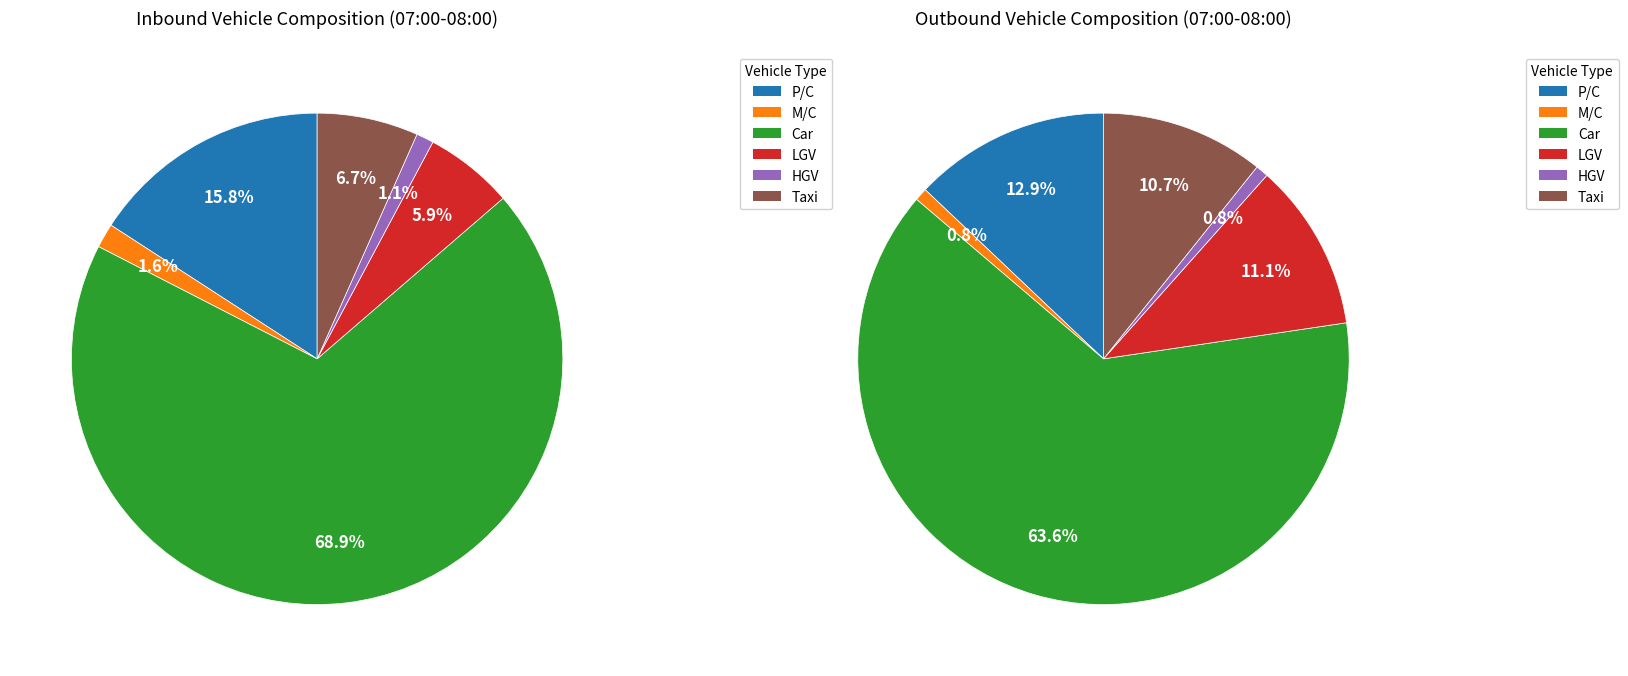

Which slice represents more than half of the pie?

Car